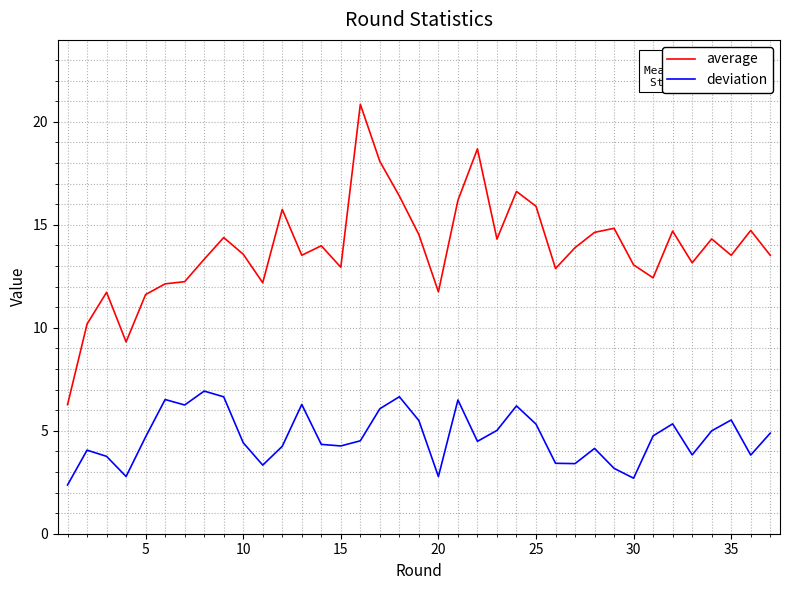

Which series has the largest range (max minus min)?

average